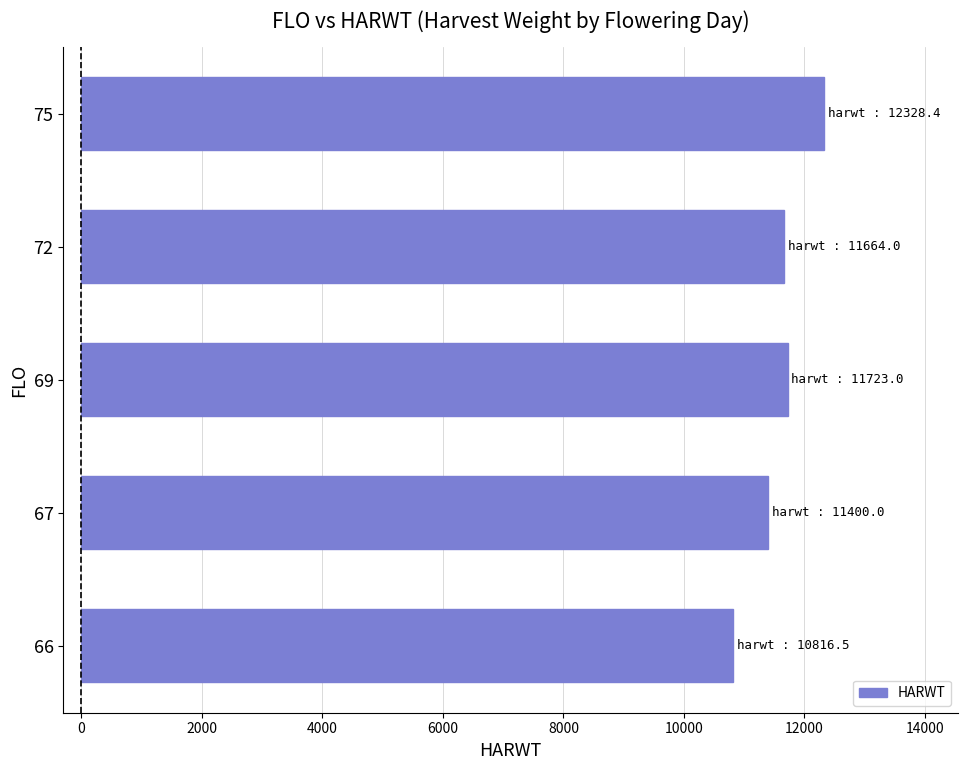

What is the average value?

11586.4